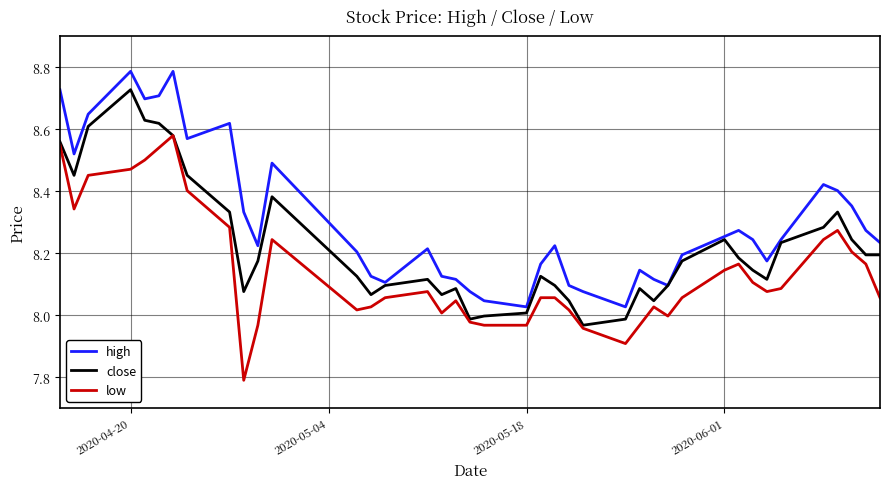

True or false: low and high intersect in this chart.

False